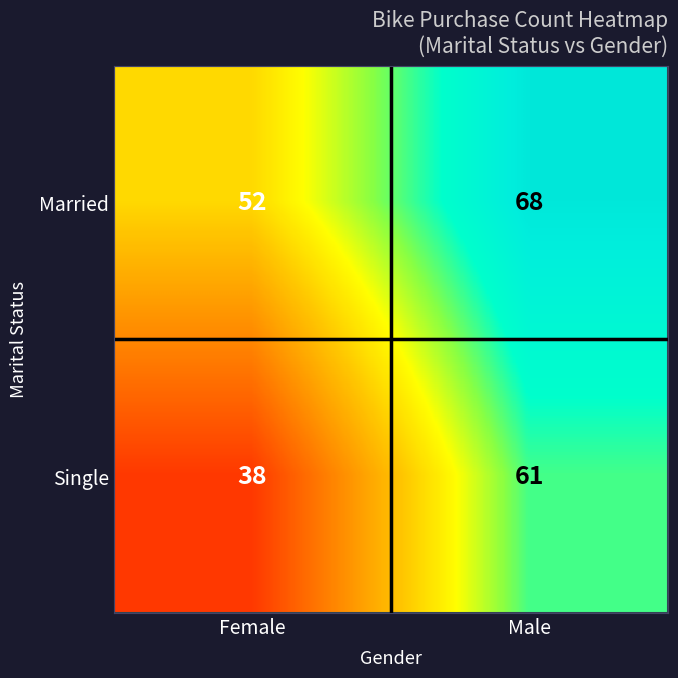

Read the Married value at Male, to the nearest 5.

70